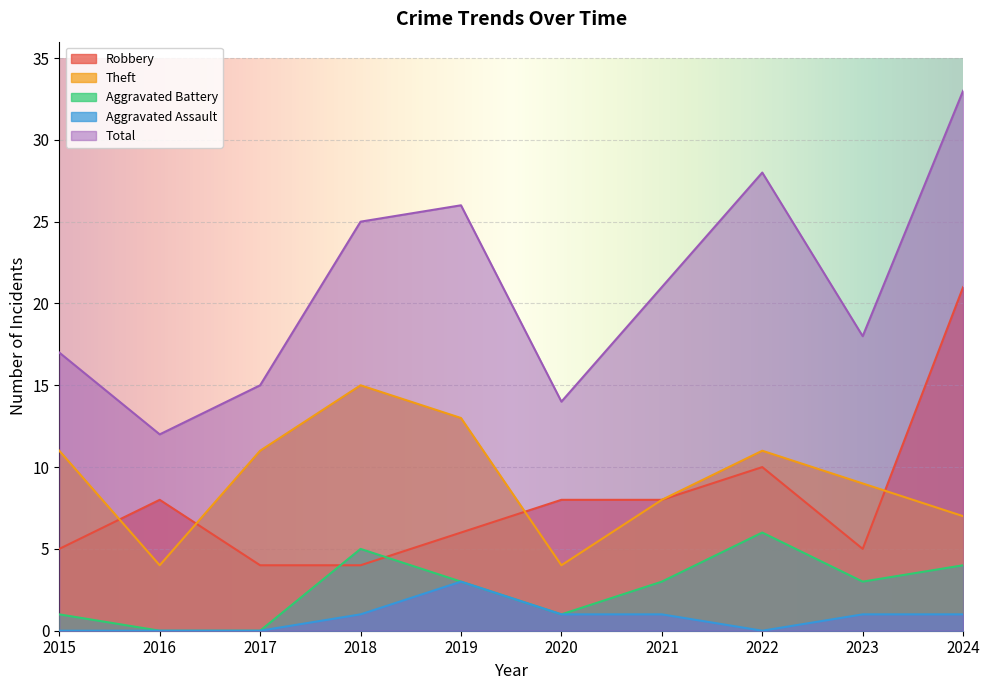

Read the Total value at 2019.

26